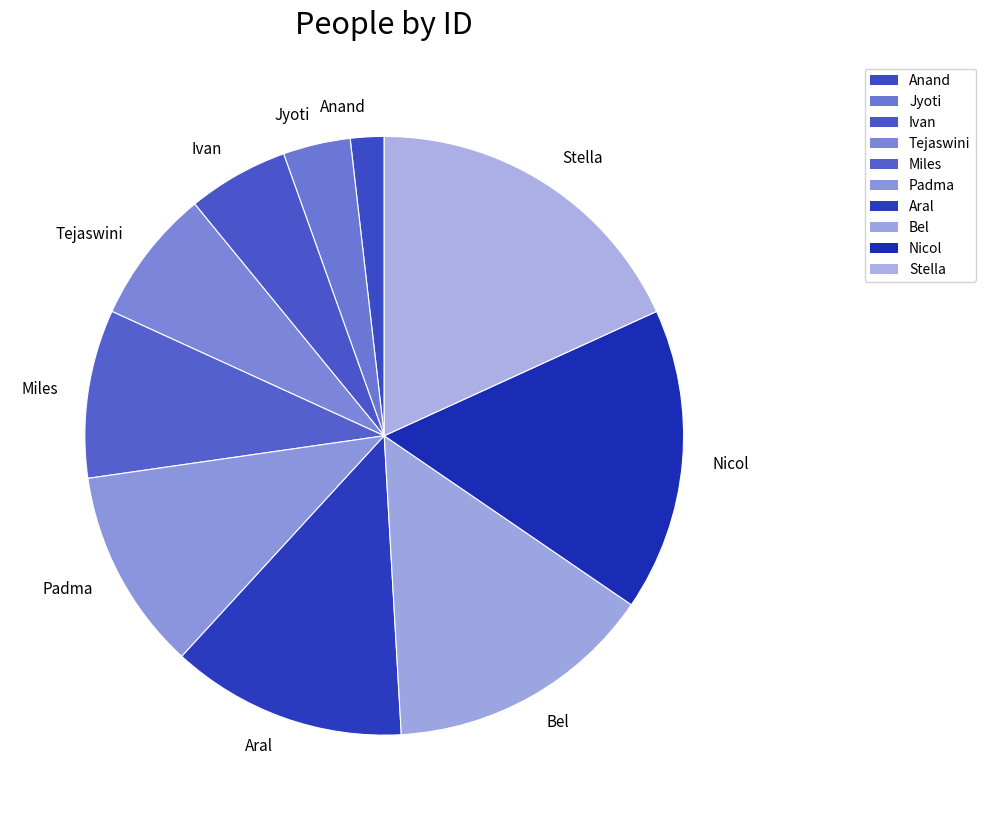

True or false: Miles accounts for 1% of the total.

False